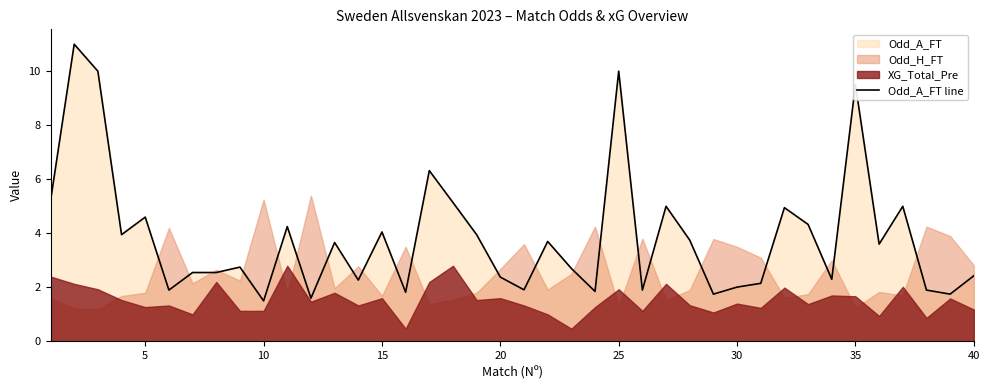

What is the minimum value for Odd_A_FT line?

1.5